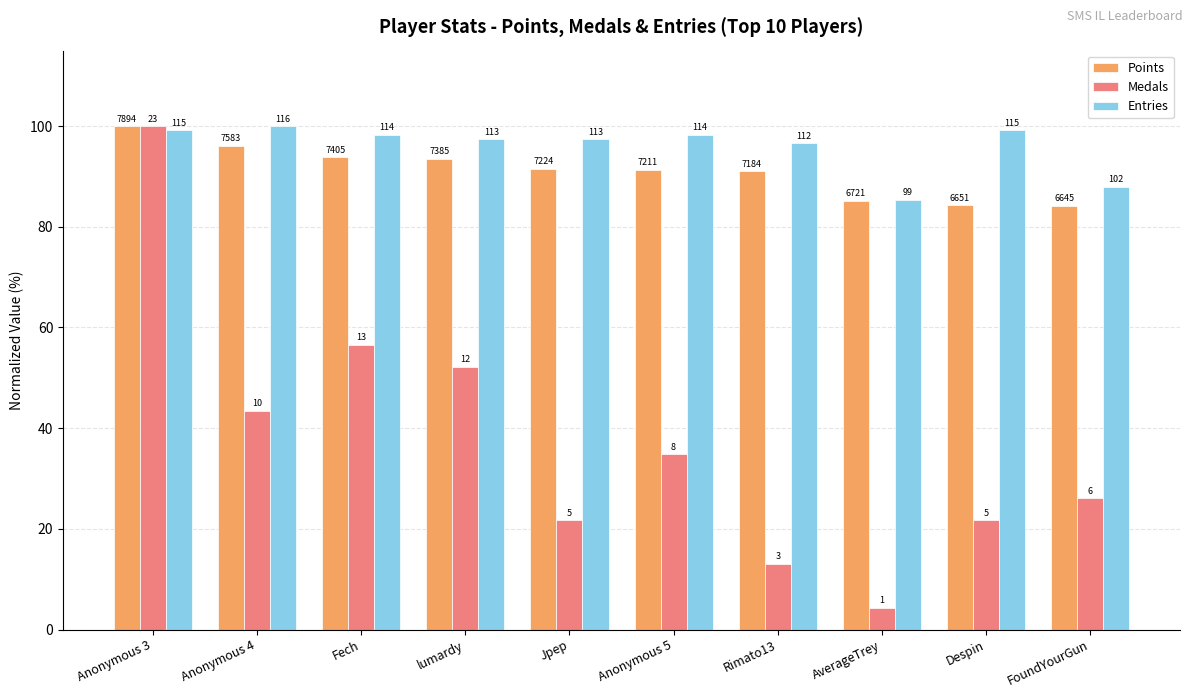

What are all the series names shown in the legend?

Points, Medals, Entries